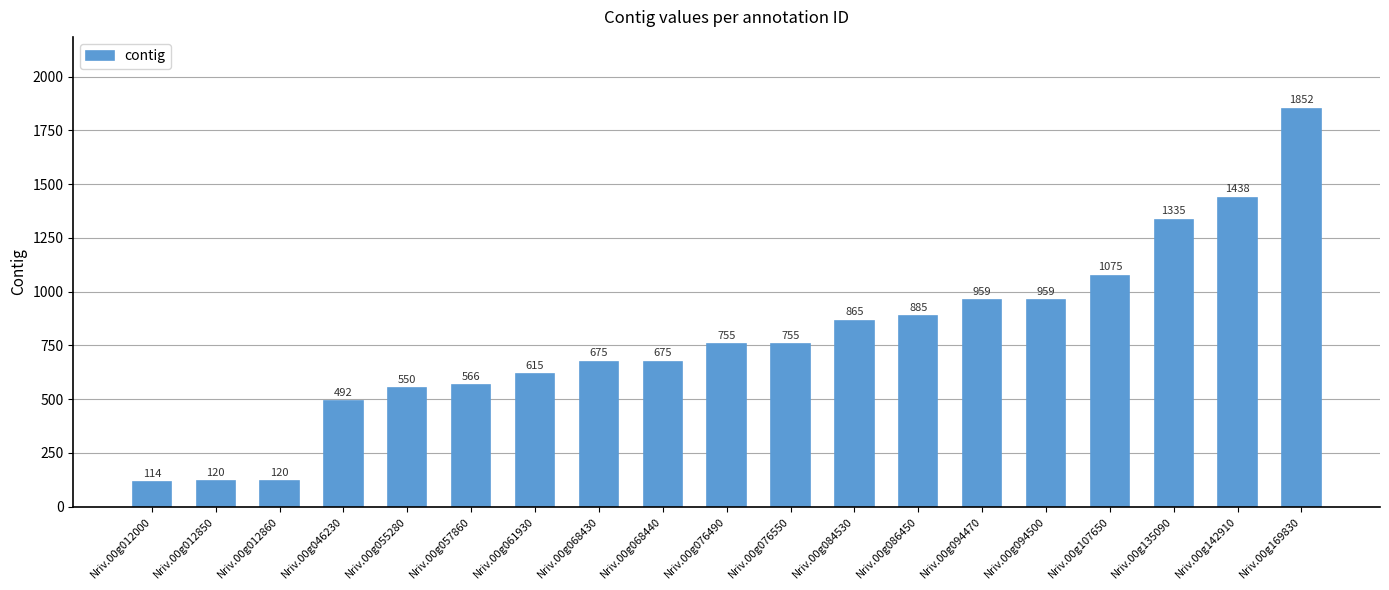

Read the value at Nriv.00g135090.

1335